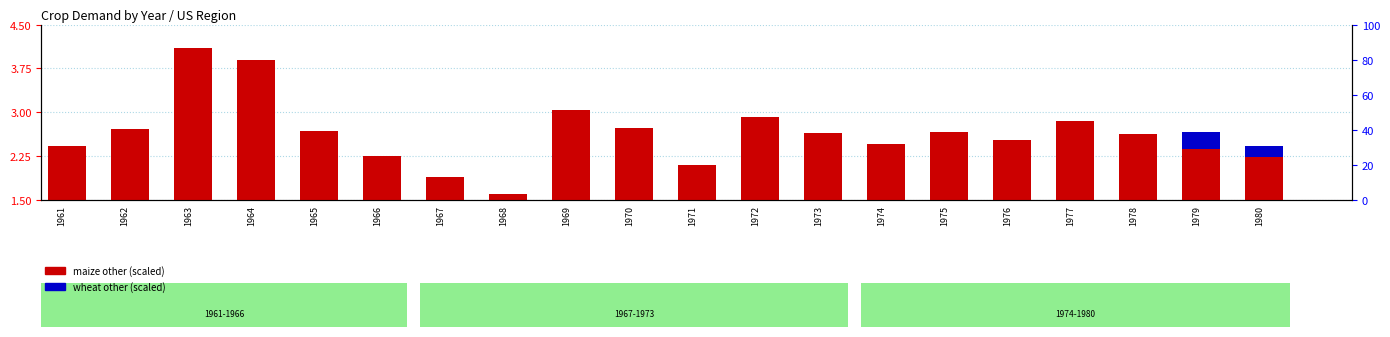

True or false: maize other has a value of 4.1 at 1963.

True